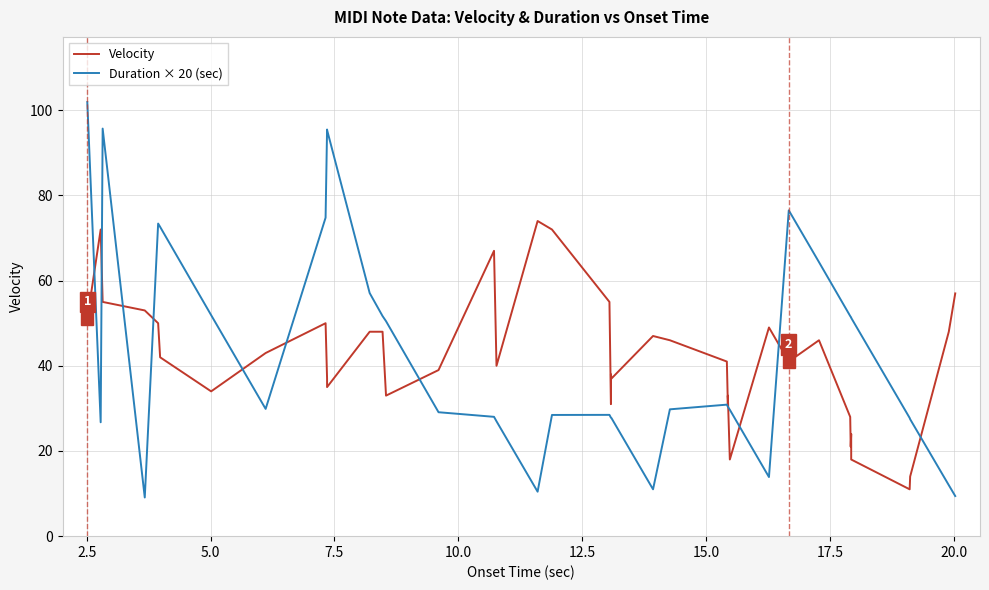

Is the value of Duration × 20 (sec) at 36 greater than the value of Velocity at 27?

No